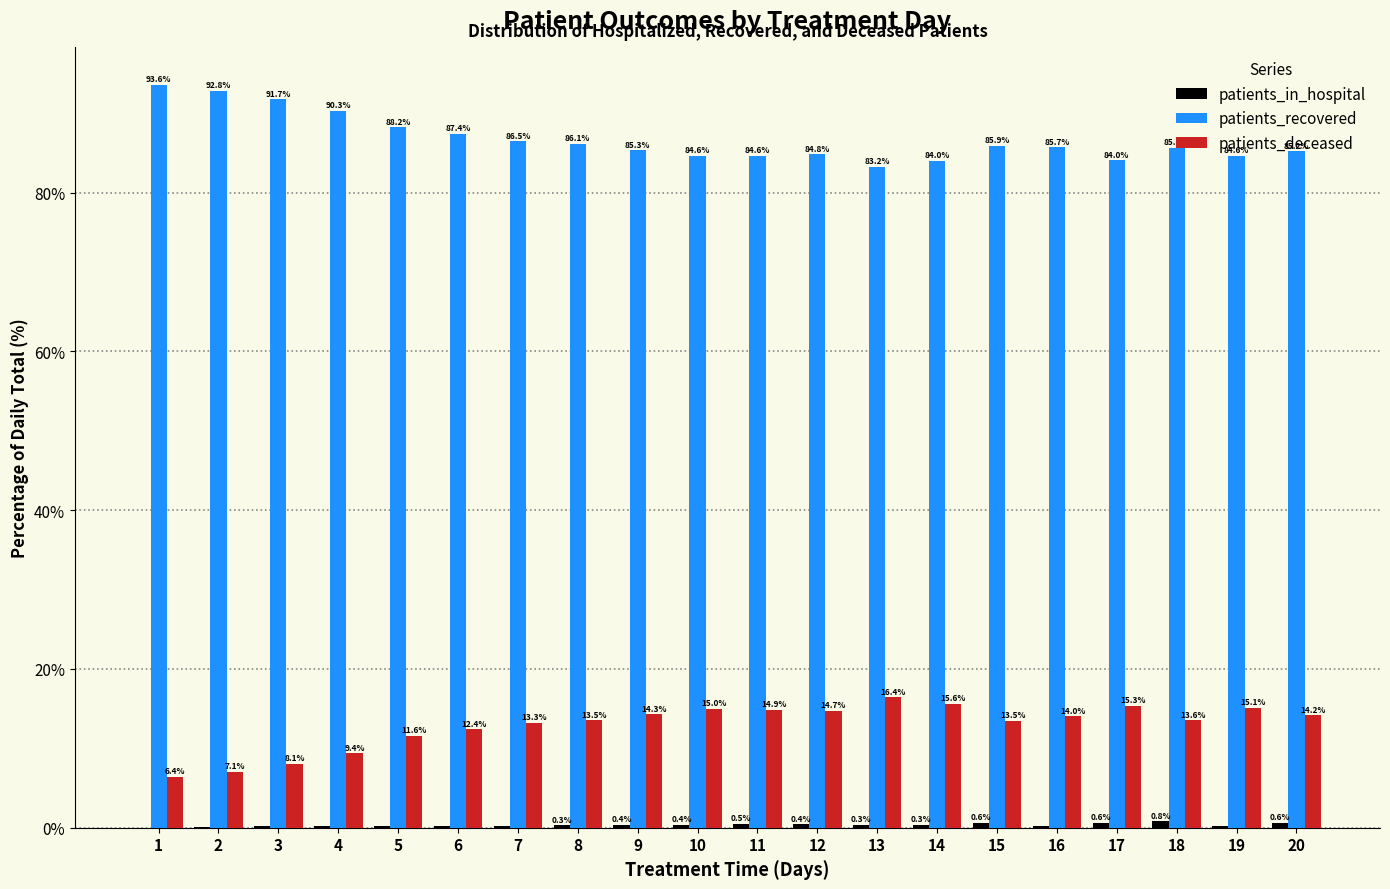

What is the total value across all series at 15?

100.0